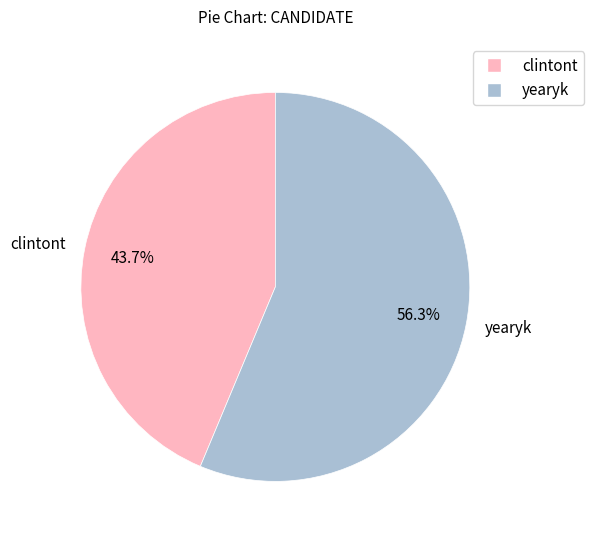

Which category has the smallest portion of the pie?

clintont